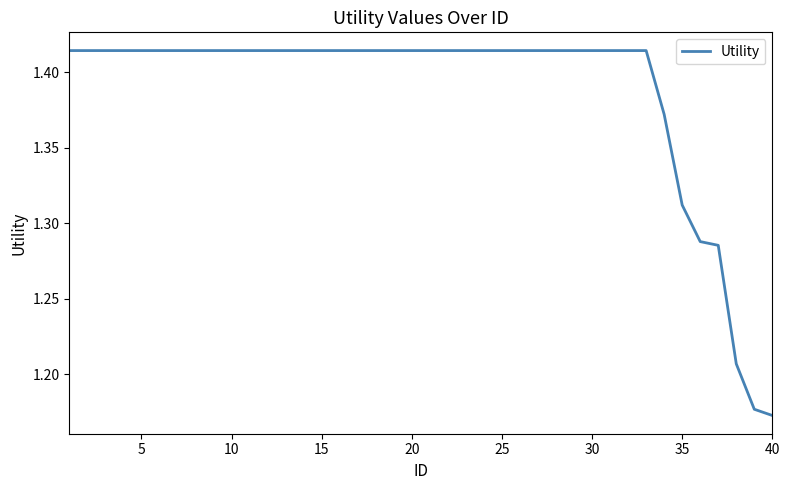

What is the difference between the second highest and second lowest values?

0.2